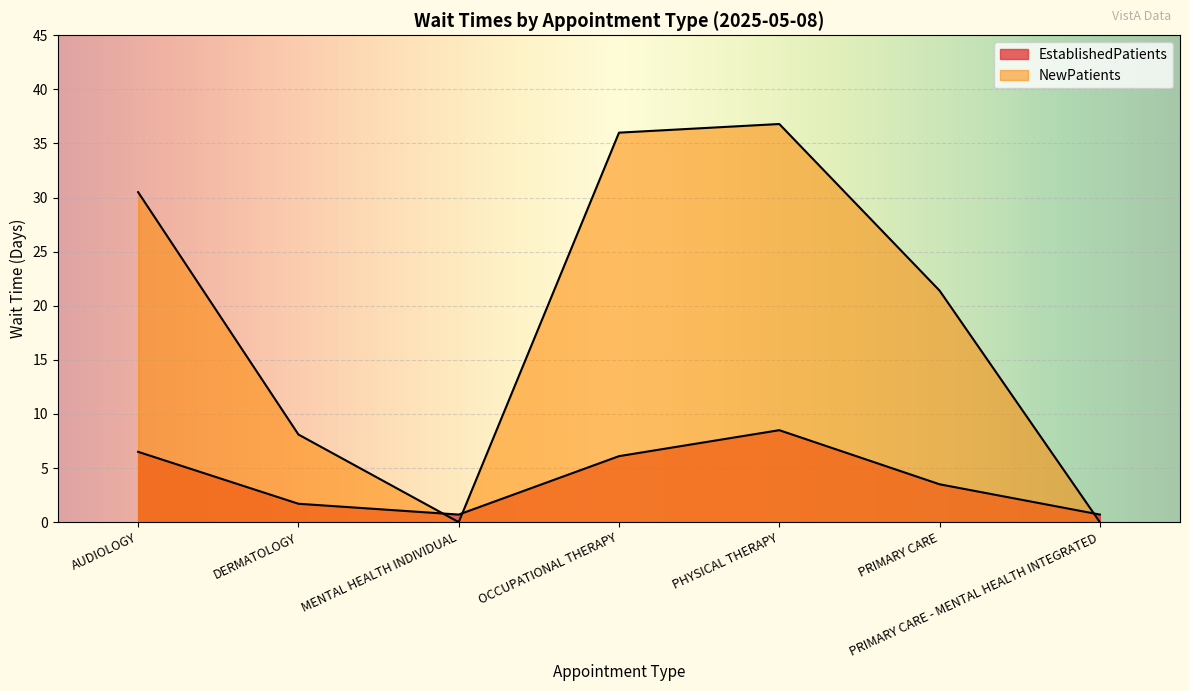

How many interior local peaks does the NewPatients series have?

1